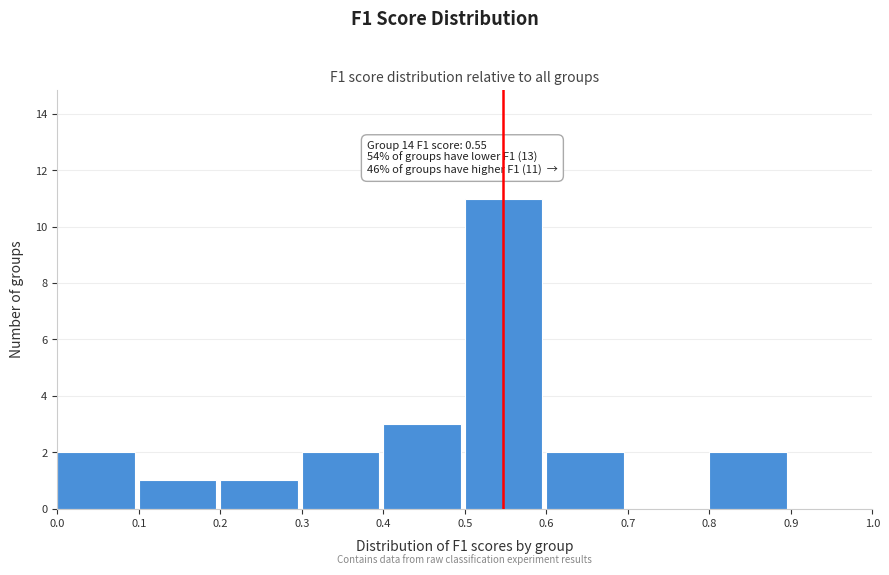

Which range on the x-axis has the tallest bar?

0.5 to 0.6